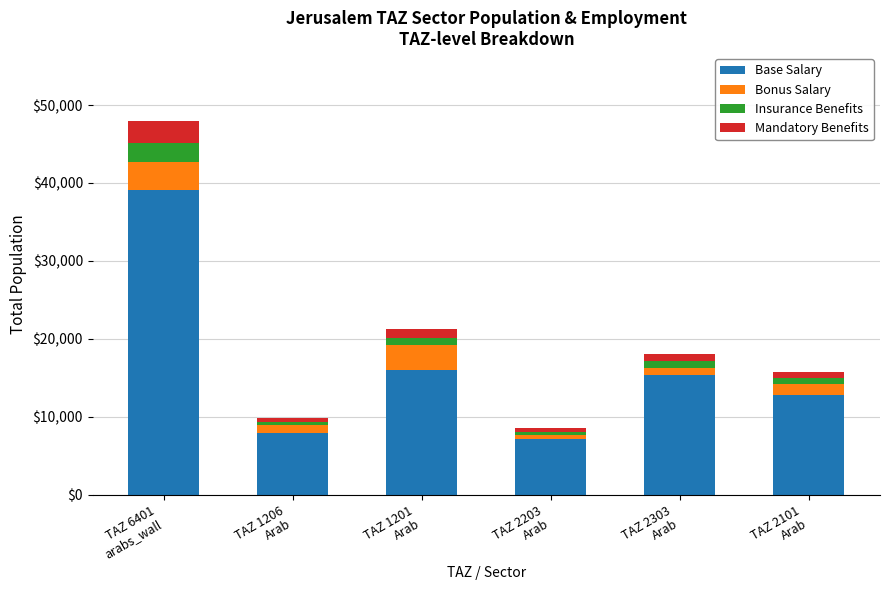

Are the bars horizontal?

No